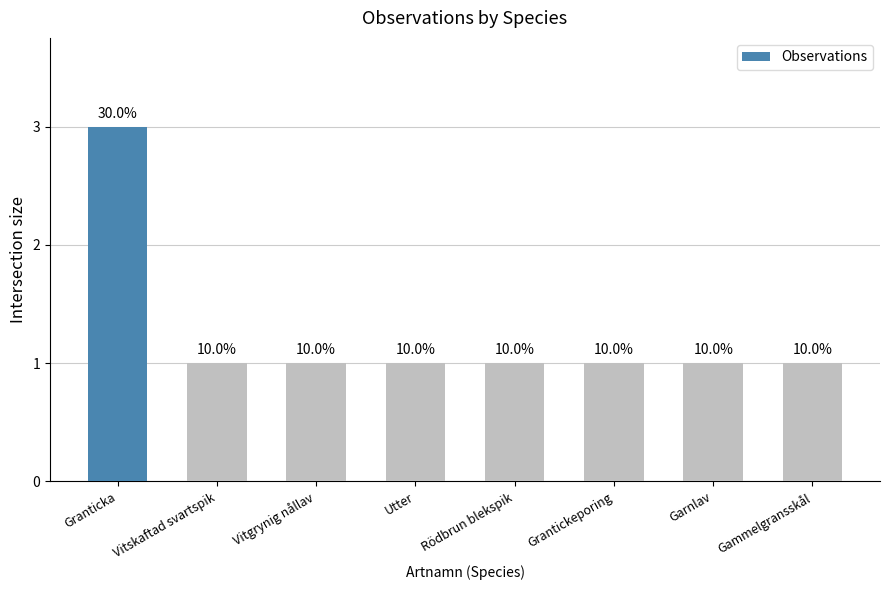

The value at Granticka is 3. True or false?

True